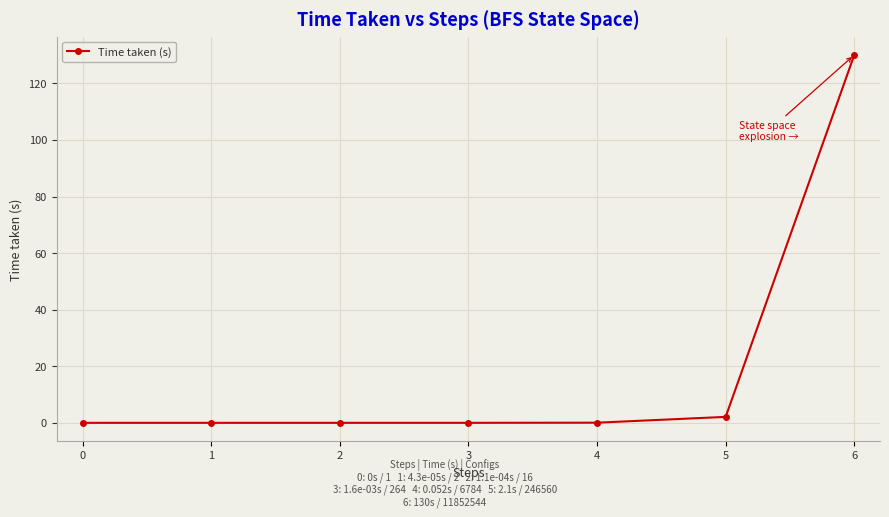

Is it true that the value at 6 is 209.6?

False